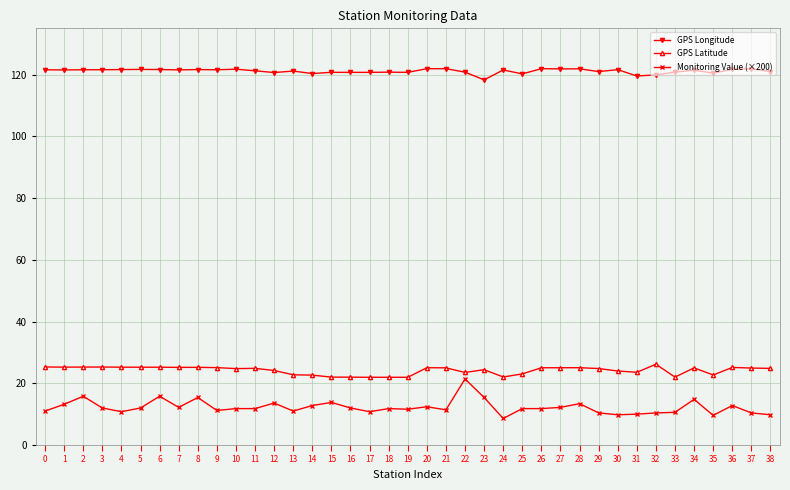

True or false: GPS Latitude and GPS Longitude cross at least once.

False